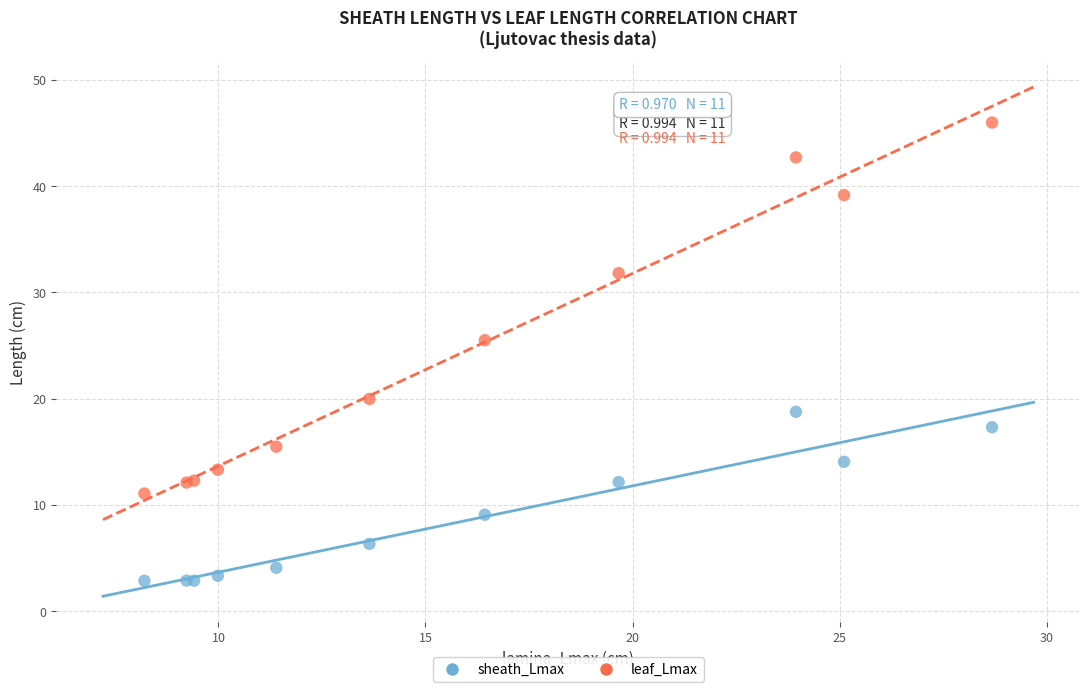

Across all series, what Y value is closest to 24?

25.5